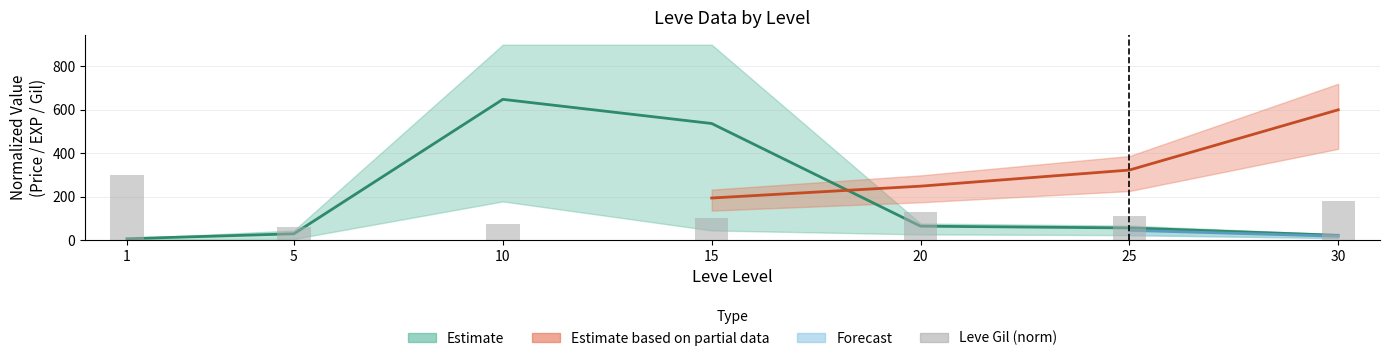

How many bars are there in total?

7